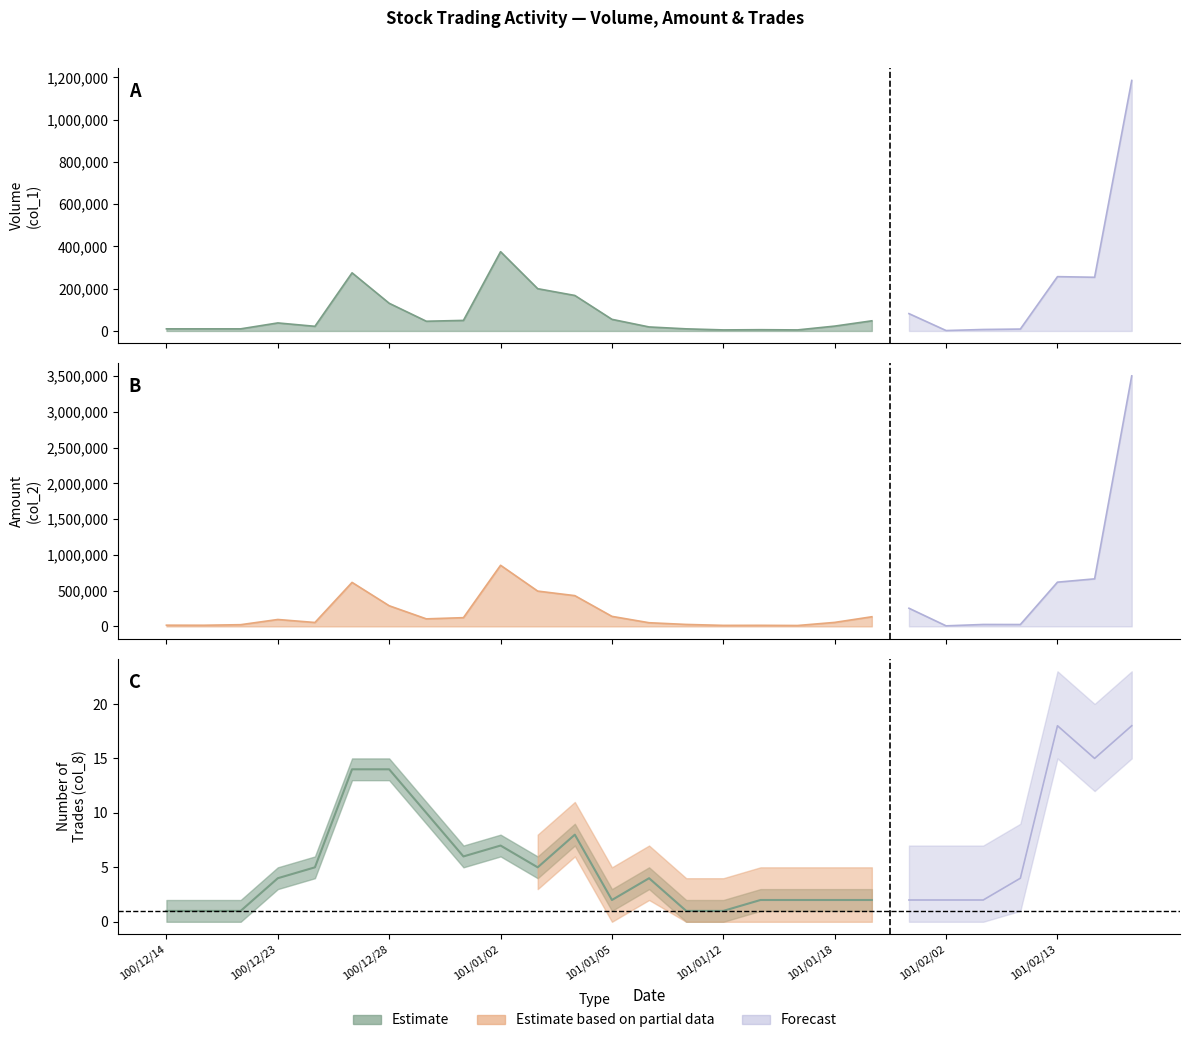

What is the difference between the second highest and minimum values in the Trades (col_8) series?

17